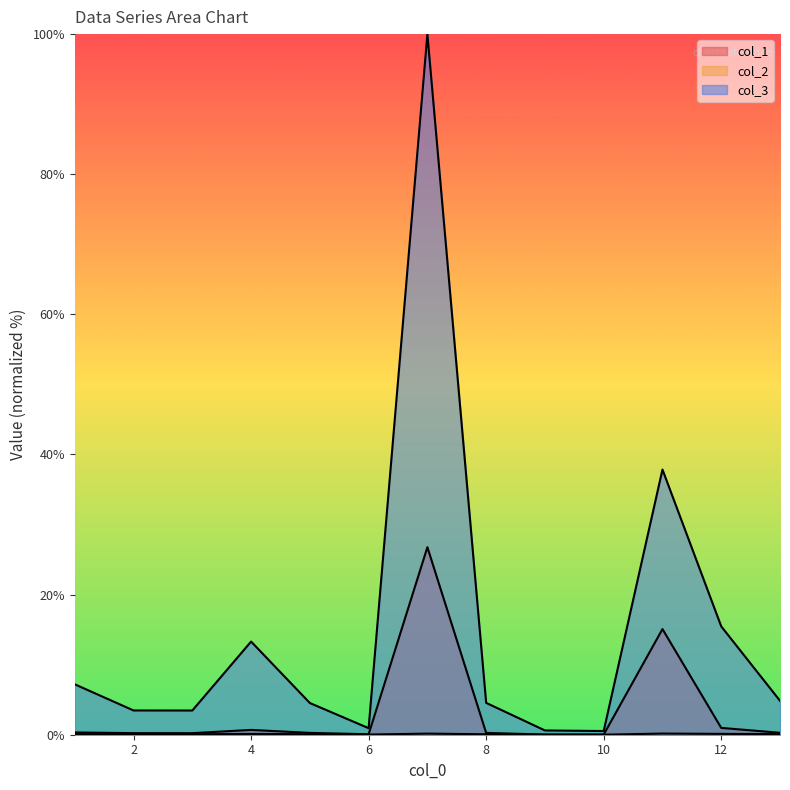

How many lines are shown in the chart?

3